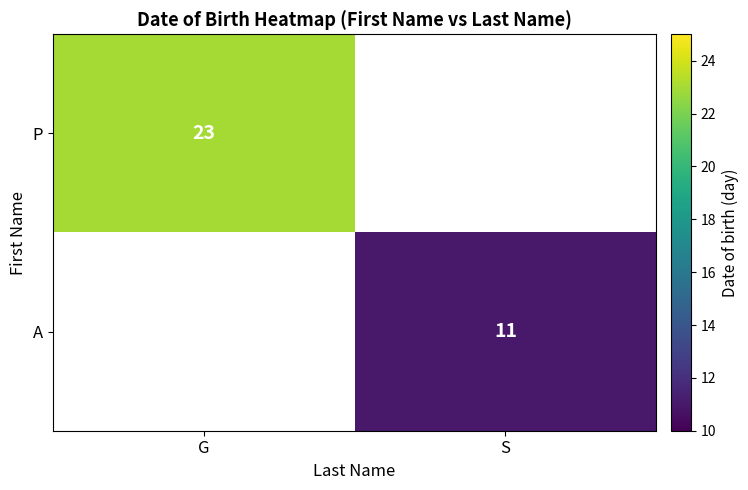

The value of A at S is 11. True or false?

True